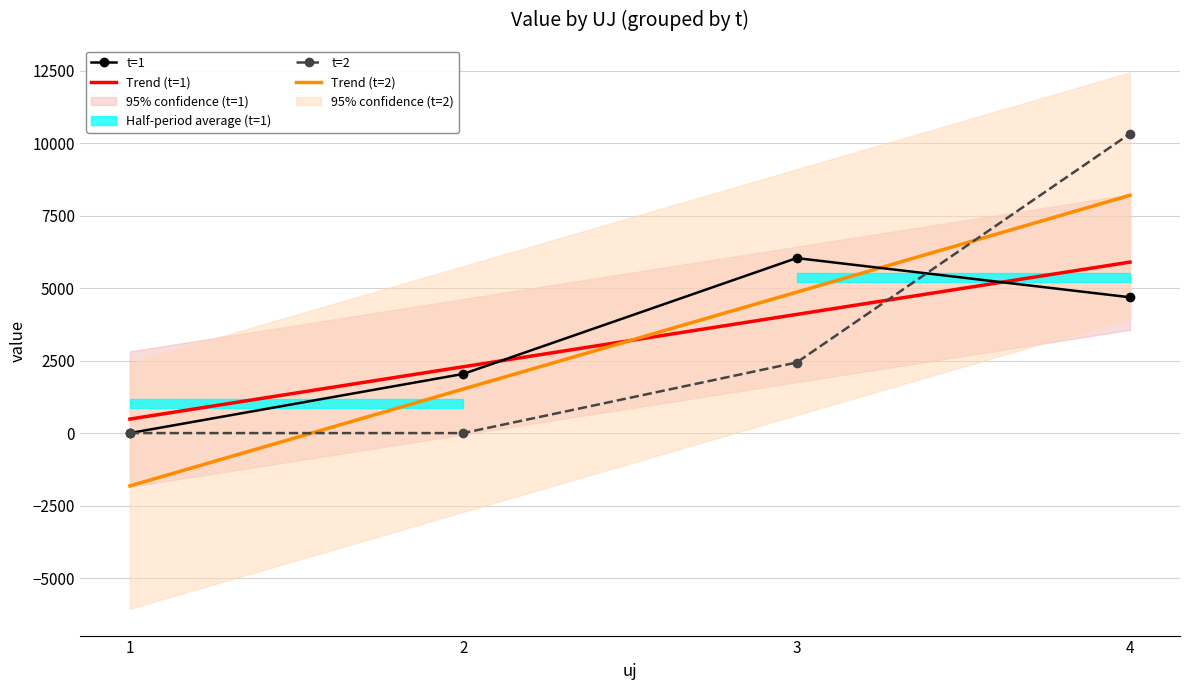

Does the chart have visible grid lines?

Yes